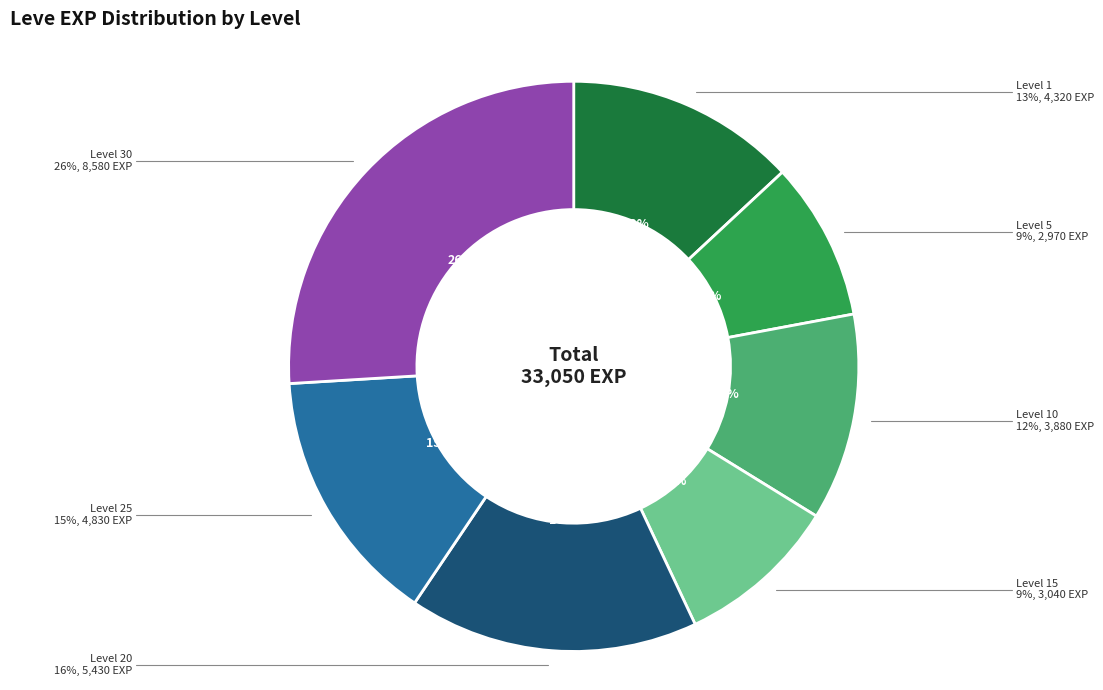

The 5 slice represents 1% of the pie. True or false?

False